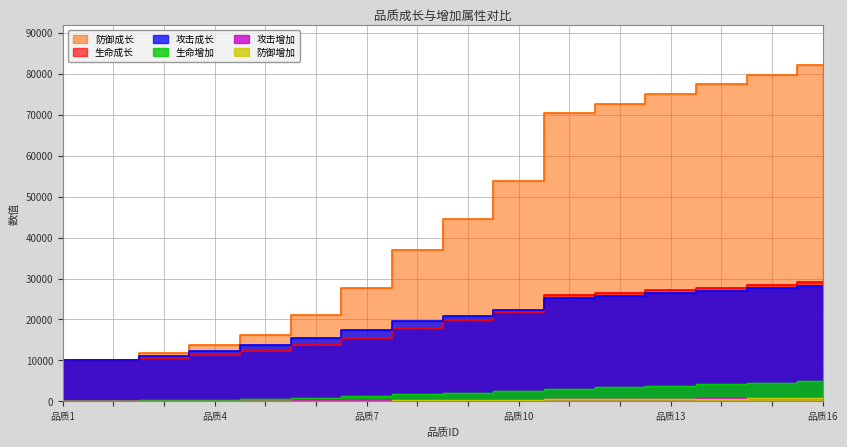

What are all the series names shown in the legend?

生命增加, 攻击增加, 防御增加, 生命成长, 攻击成长, 防御成长